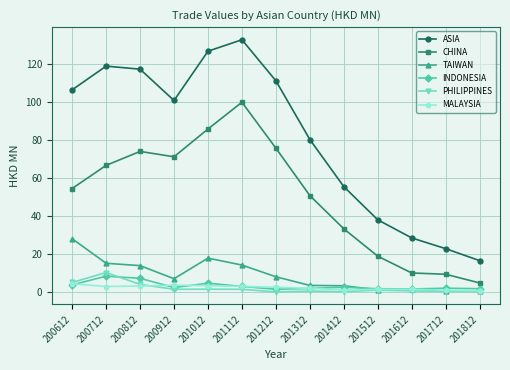

In ASIA, how many points are higher than both neighbors (excluding endpoints)?

2